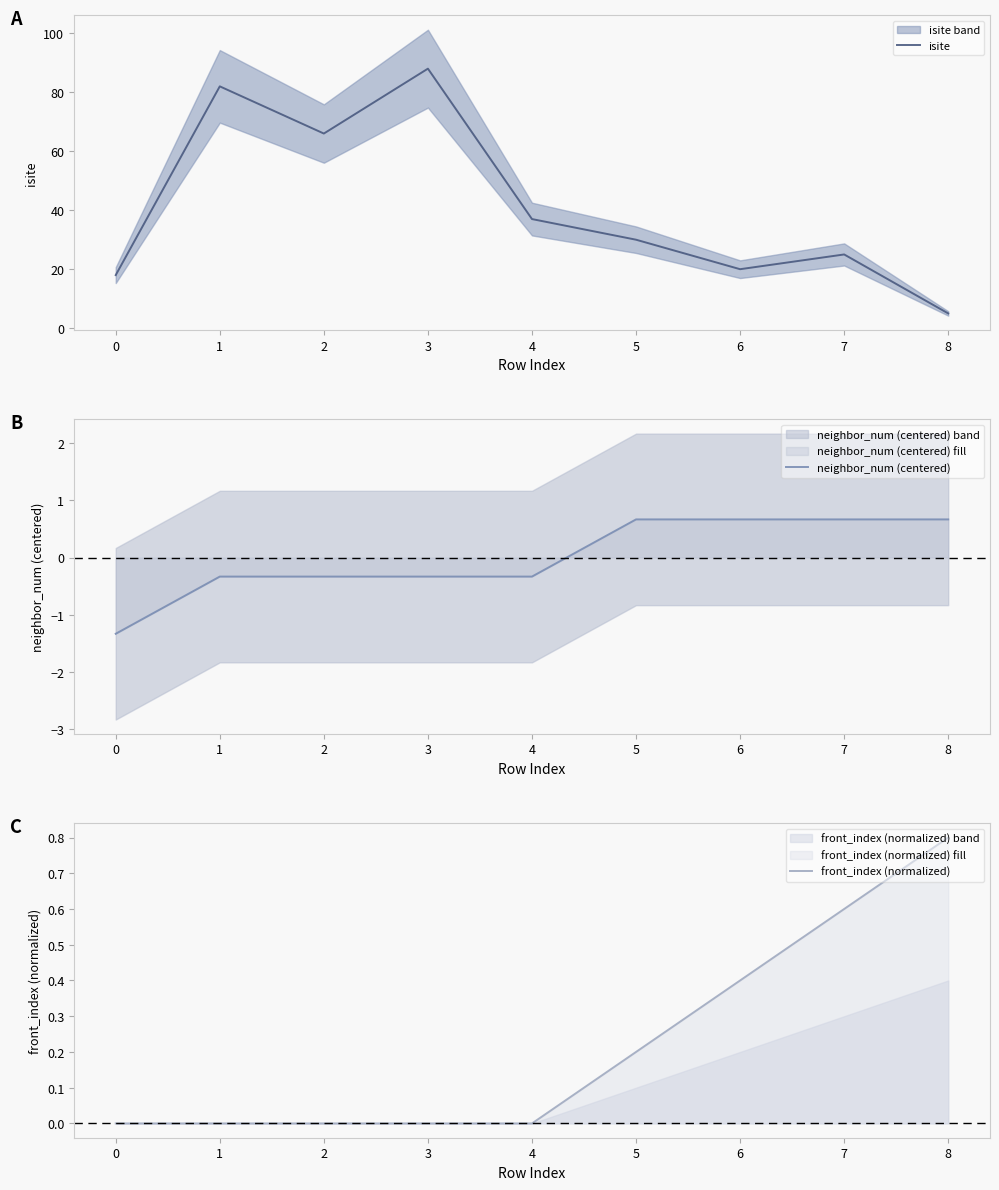

The value of isite at 5 is 42.0. True or false?

False